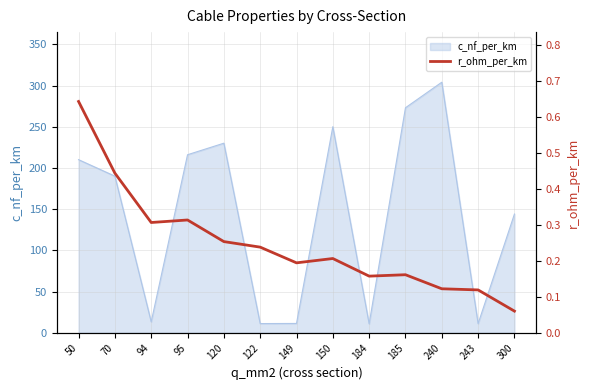

The value at 300 is 0.1. True or false?

False